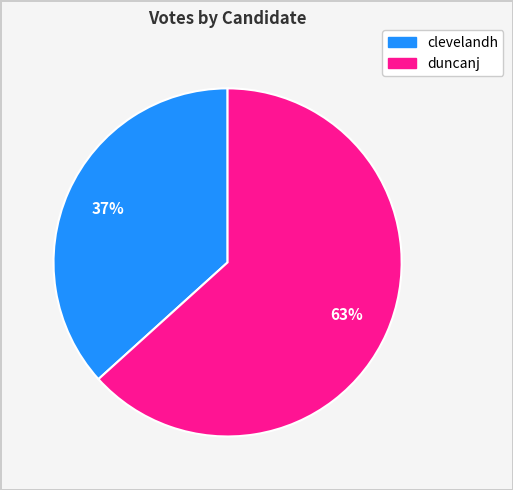

Which slice is the smallest?

clevelandh